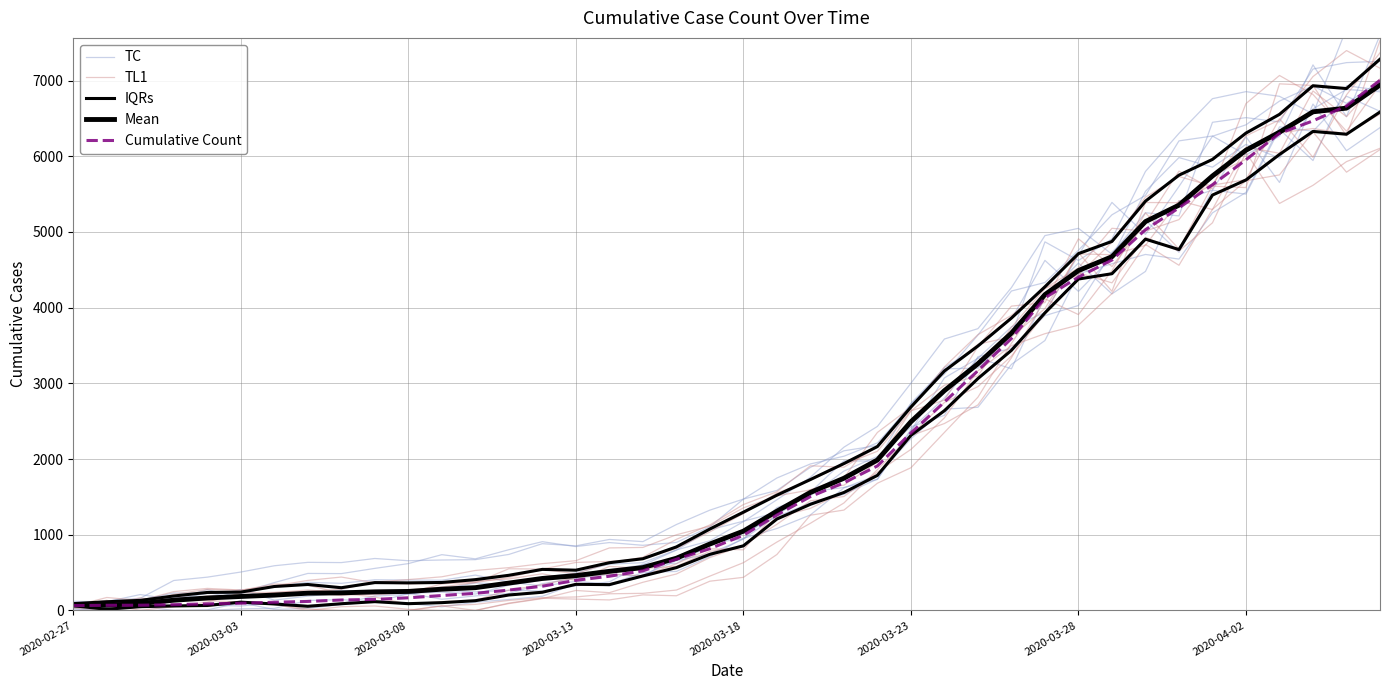

Does the chart display data point markers on the line(s)?

No